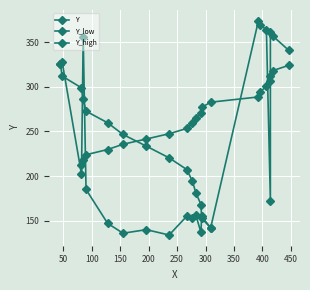

True or false: there are more than 1 points higher than both neighbors.

False